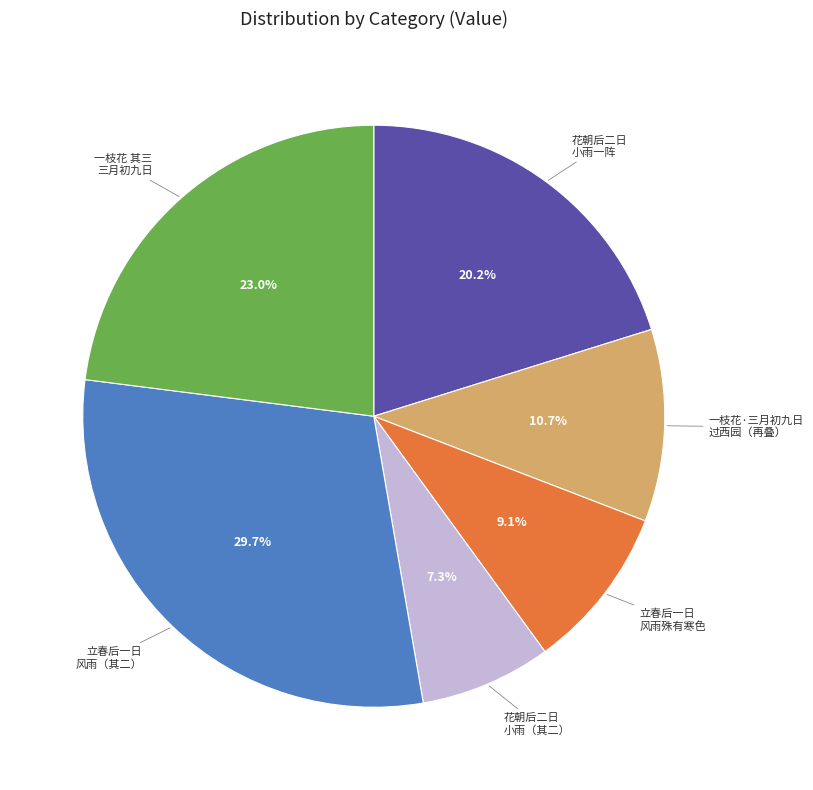

Is there a majority slice in this chart?

No